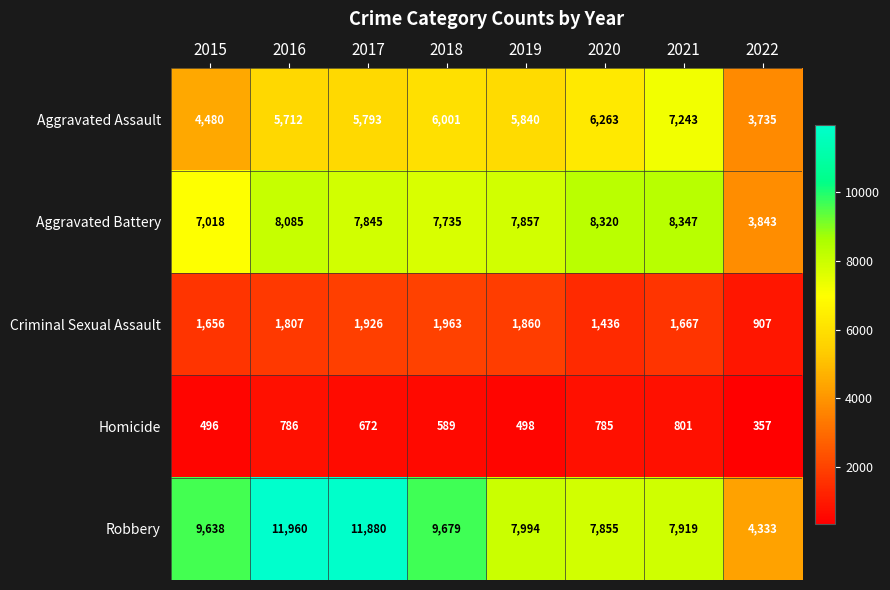

At which category does the chart reach its minimum across all series?

2022